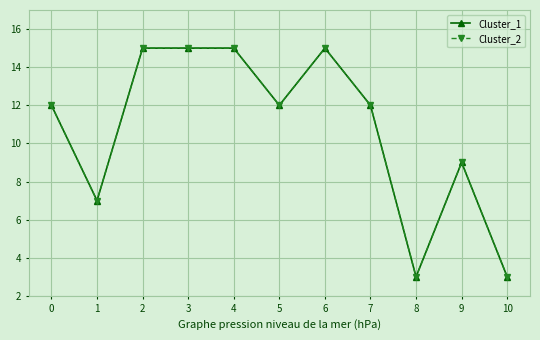

At which label does Cluster_2 reach its minimum?

8